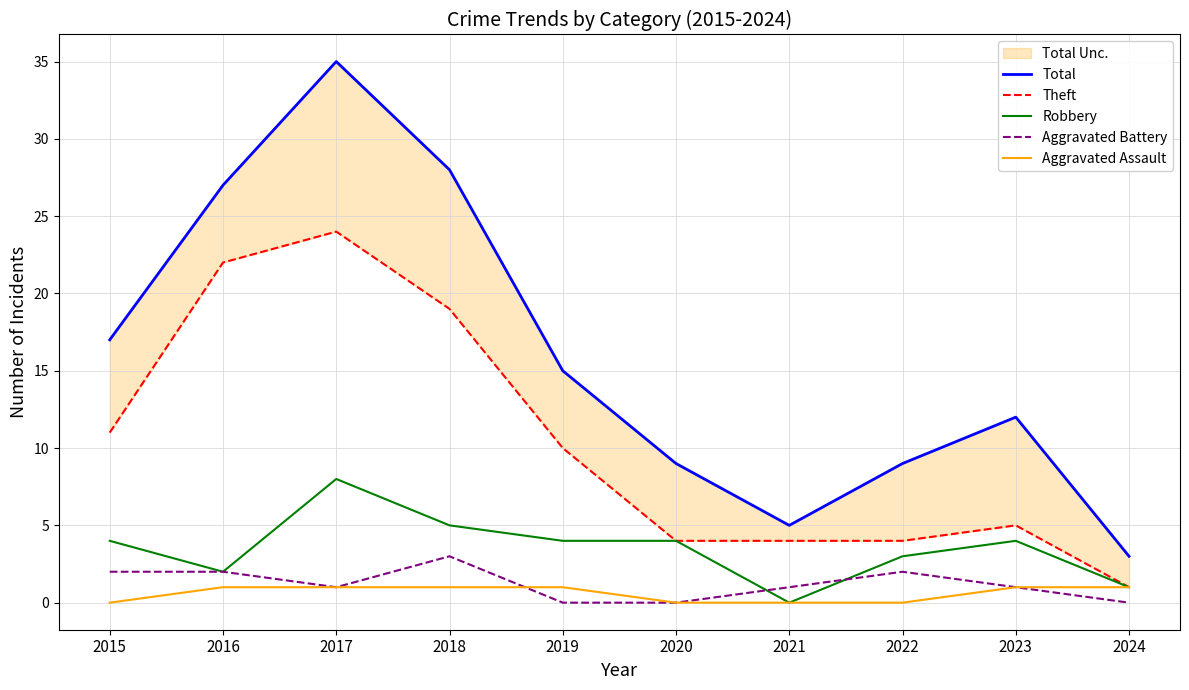

What is the value of the Theft point at the 4th from the left?

19